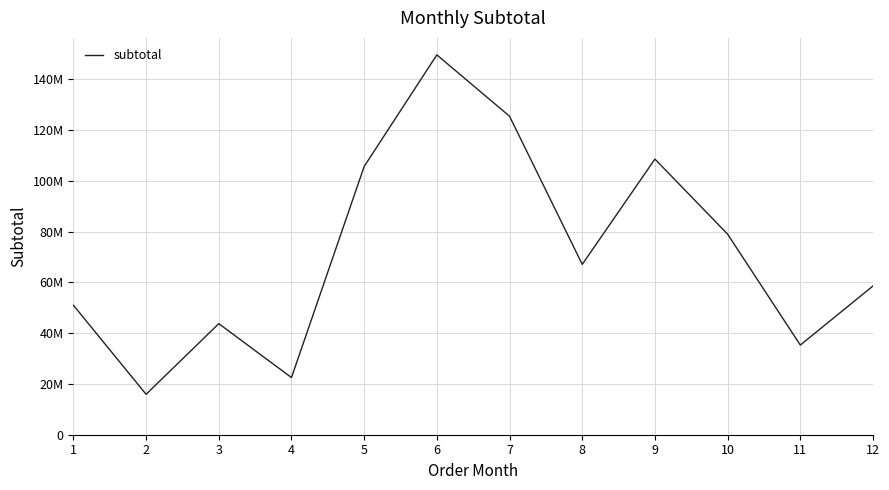

Does the chart display data point markers on the line(s)?

No